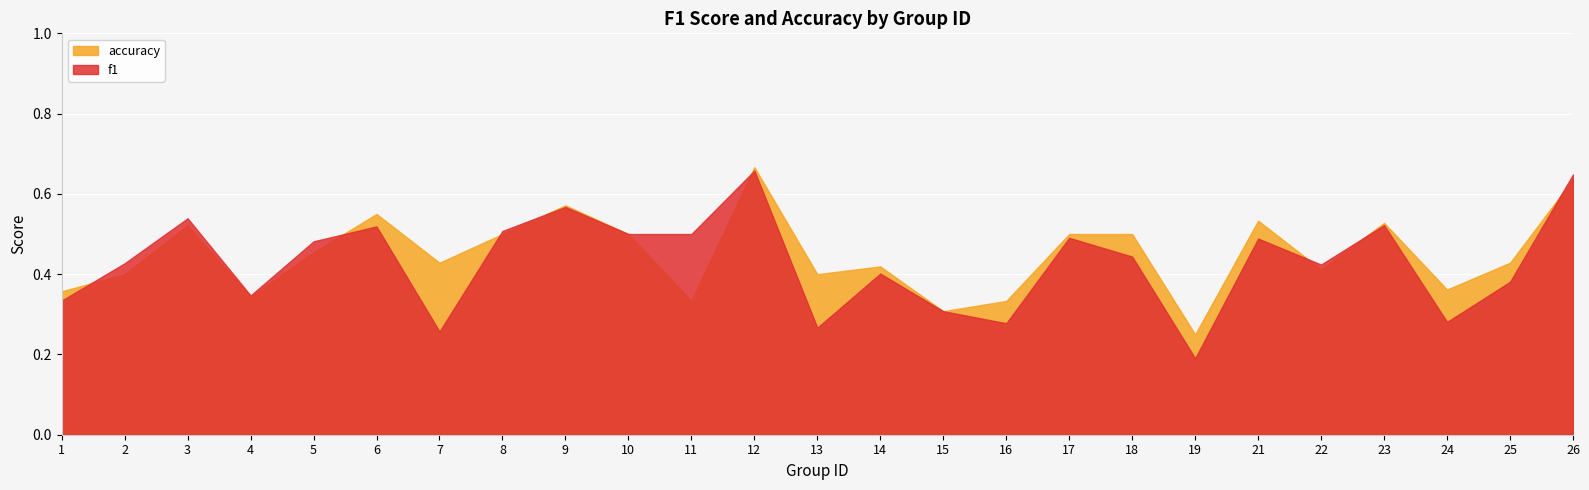

What is the spread (max minus min) of values at 18?

0.1